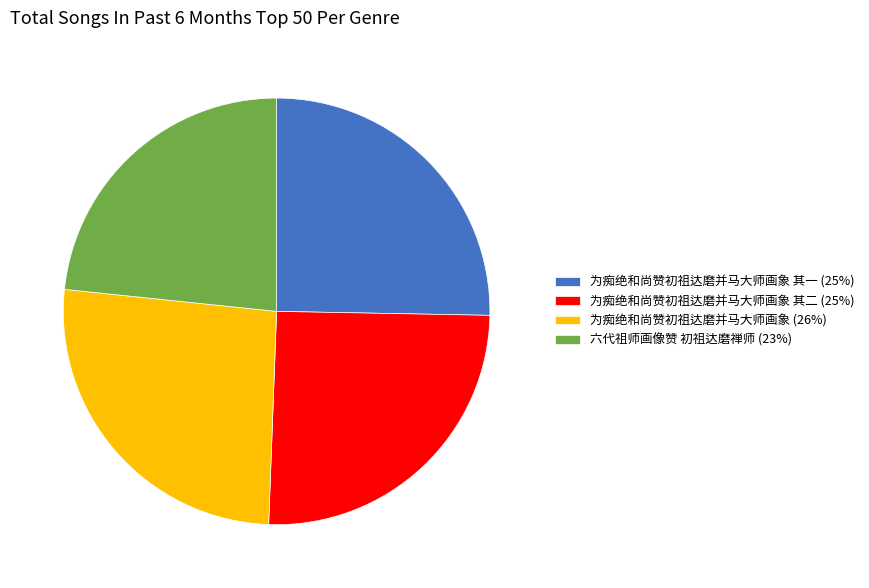

How many slices are in this pie chart?

4